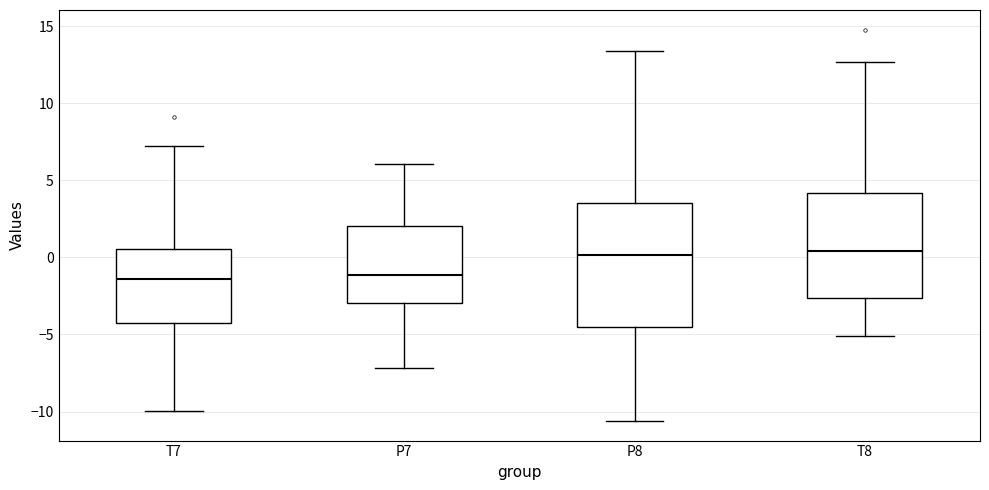

Comparing the boxes themselves (not the whiskers), which one is the tallest?

P8